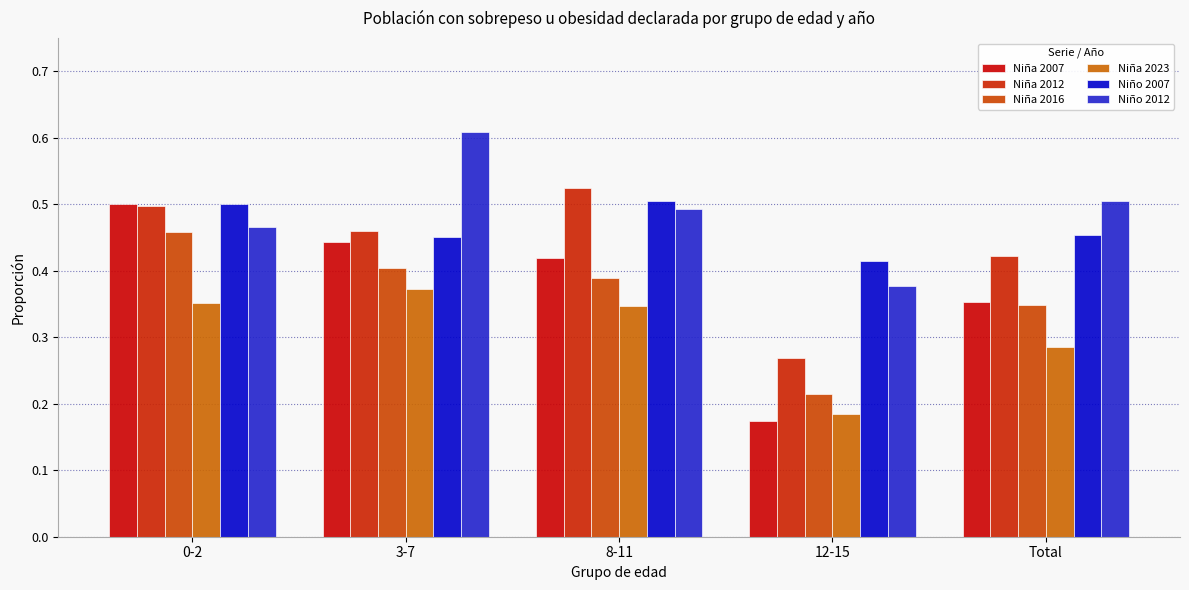

At which category is the sum across all series the highest?

0-2